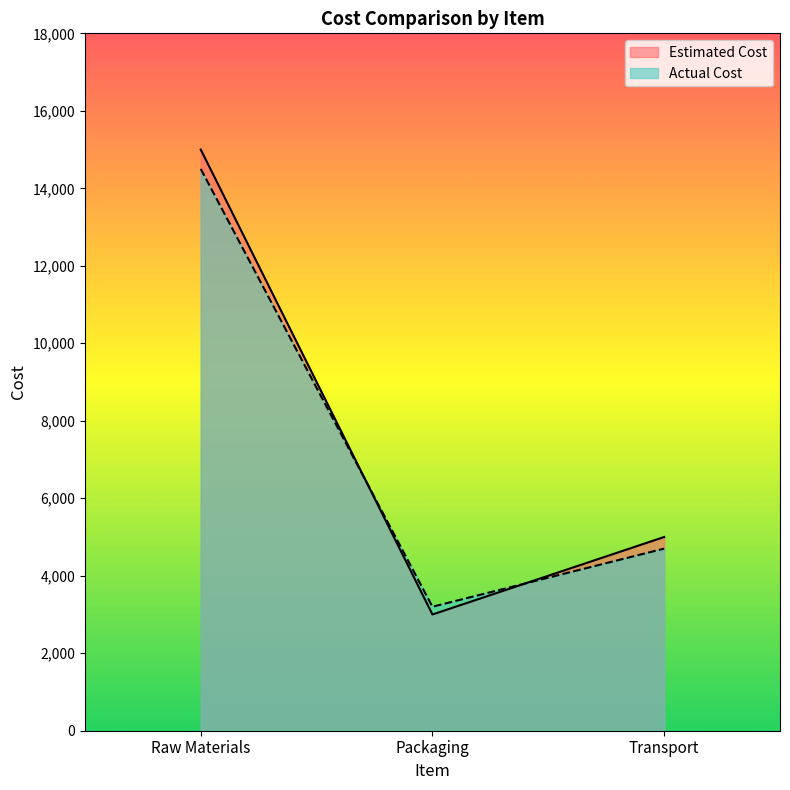

Reading left to right, list all the values displayed in this chart.

Estimated Cost: 15000	3000	5000
Actual Cost: 14500	3200	4700